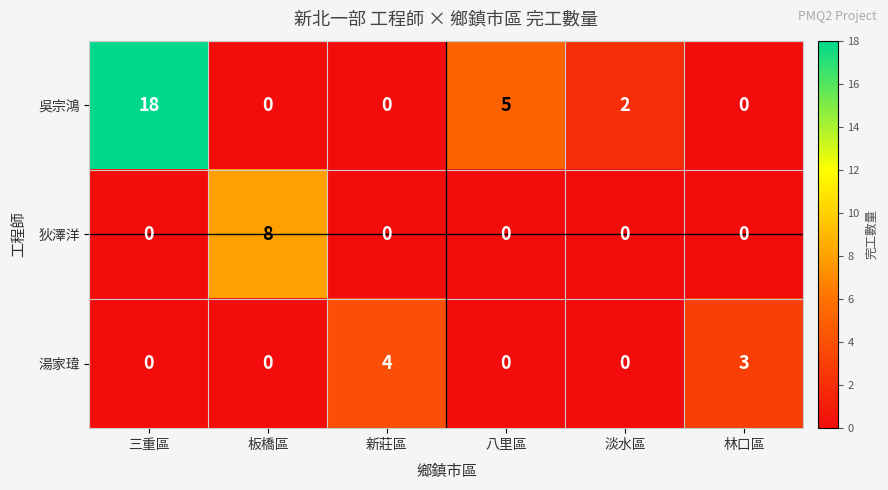

Is it true that 狄澤洋 equals 0 at 淡水區?

True